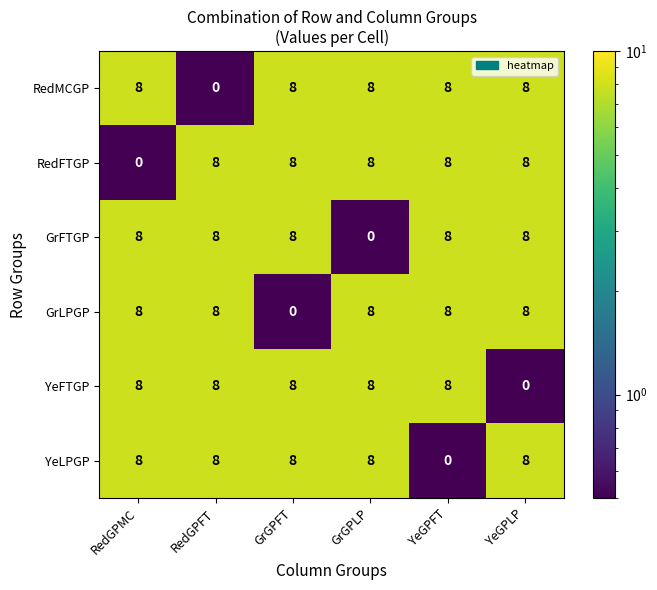

What is the highest value of the RedFTGP series?

8